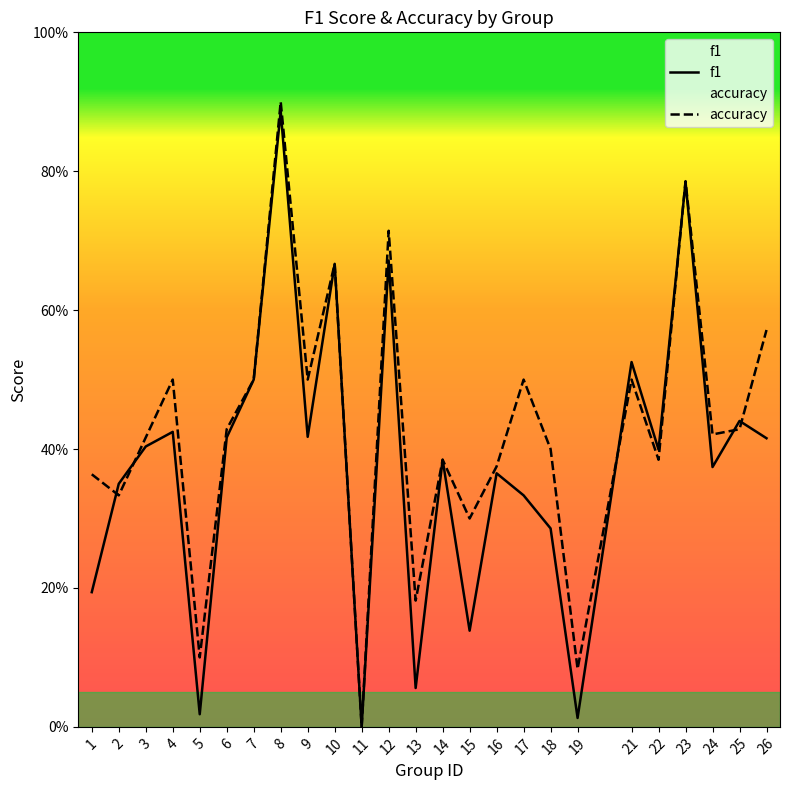

What value does the accuracy series have at 25?

0.4